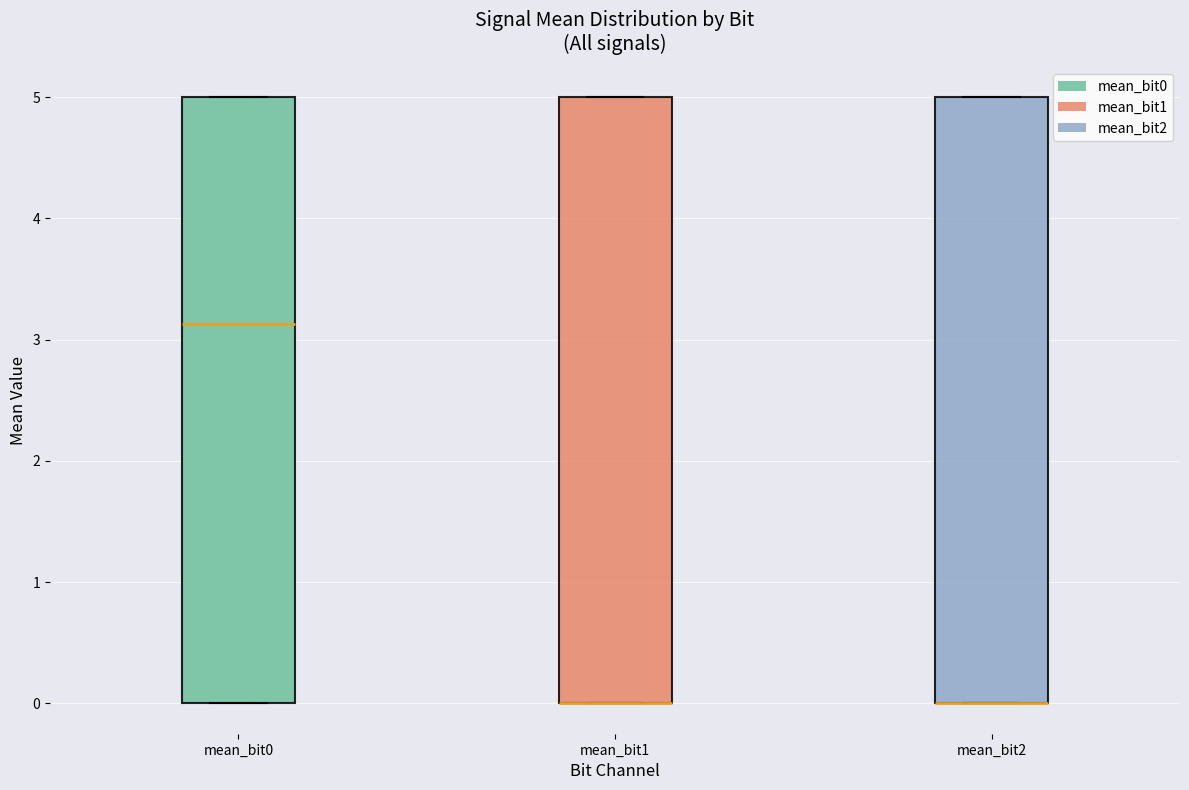

Where is the lower edge of the box for mean_bit2 on the y-axis? The values are not printed on the chart, so give them approximately, as read against the axis.

0.0